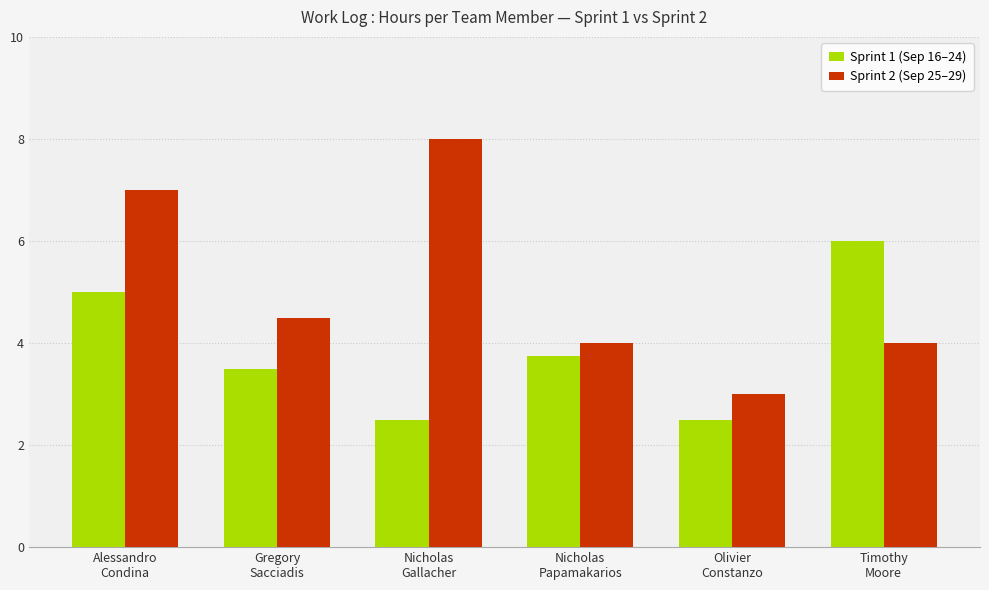

Rank the series by their average value, from lowest to highest.

Sprint 1 (Sep 16–24), Sprint 2 (Sep 25–29)